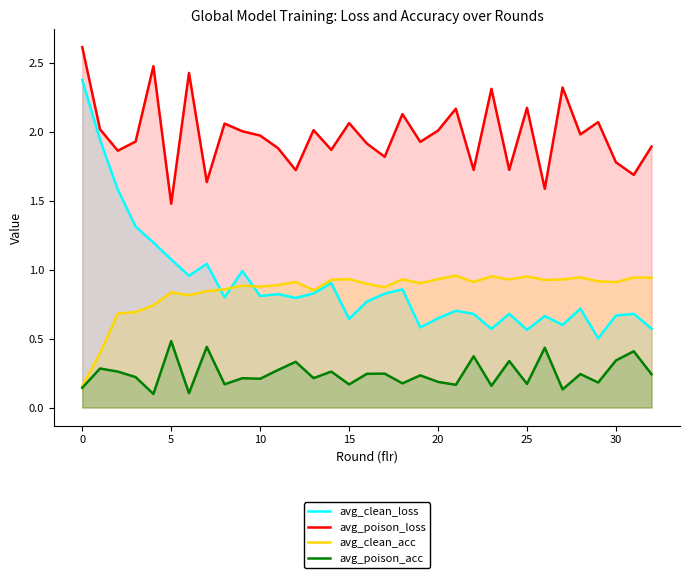

What is the label of the 4th point from the right?

29